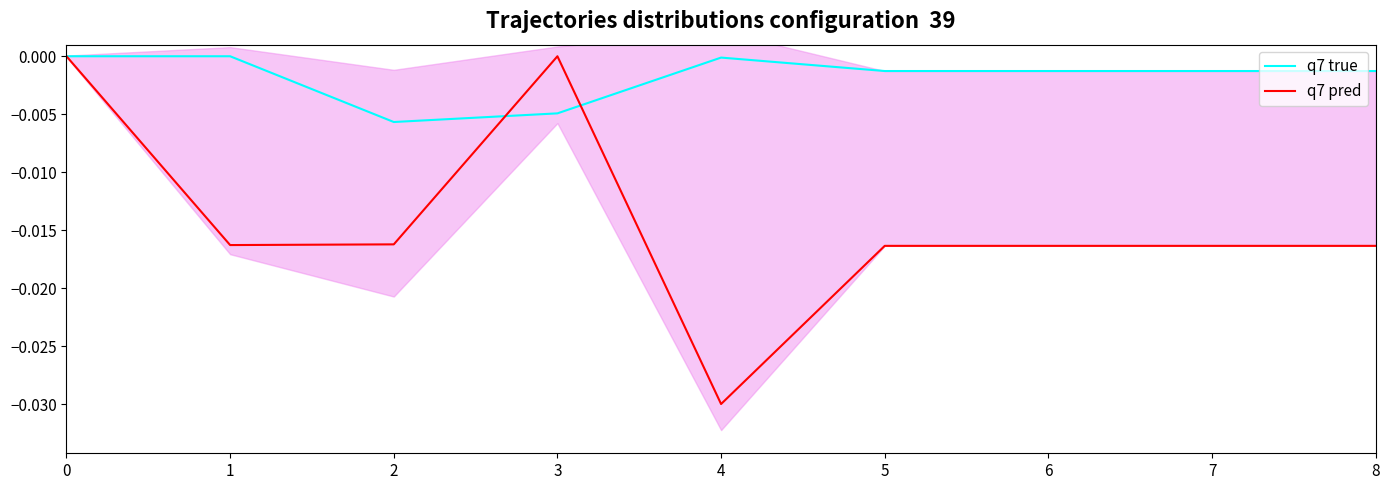

True or false: q7 pred and q7 true intersect in this chart.

True